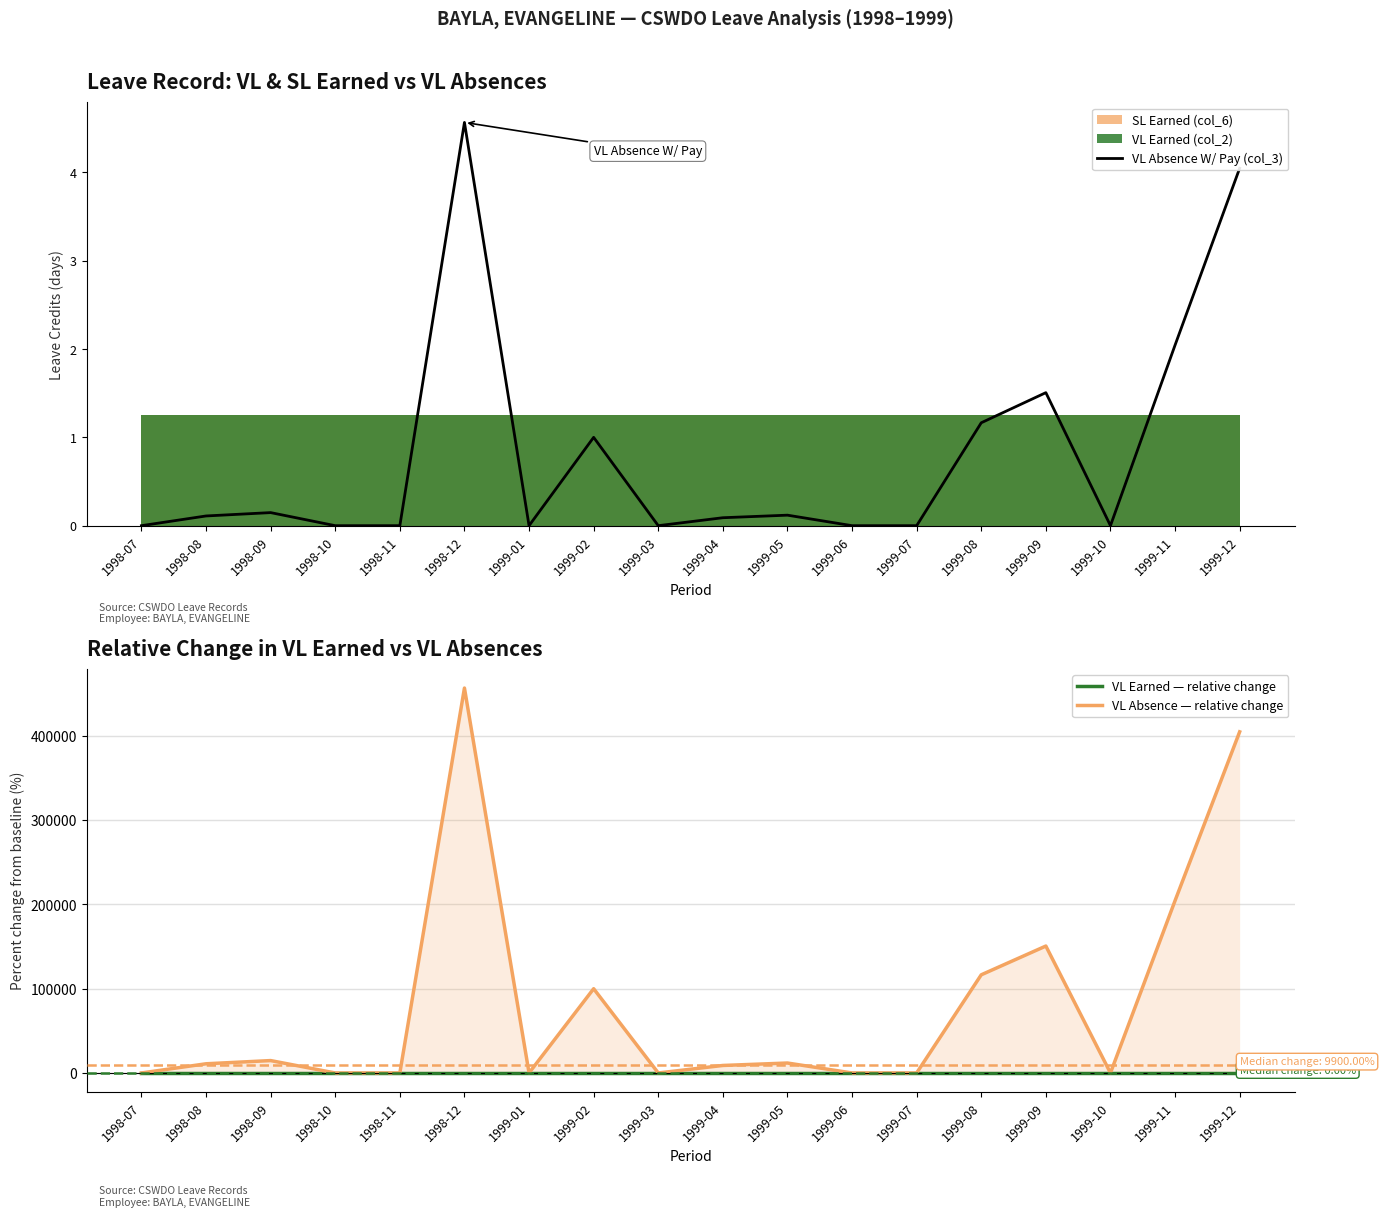

What is the label of the 18th point from the right?

1998-07